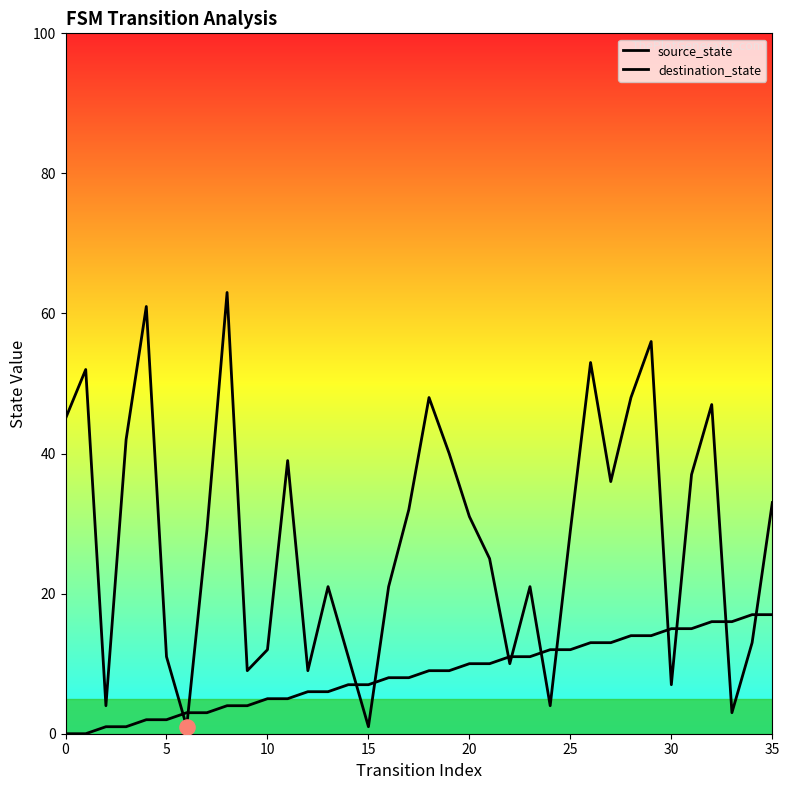

Does the chart have visible grid lines?

No